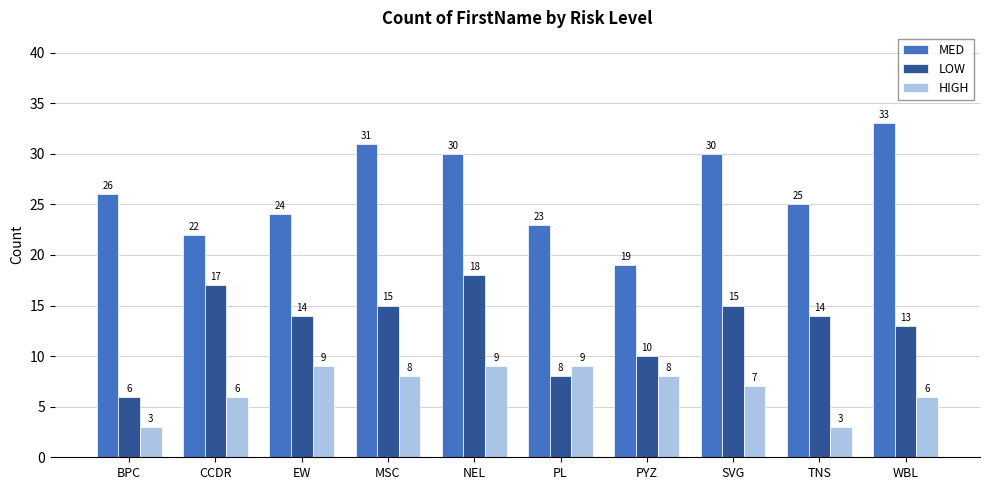

What is the difference between the second highest and second lowest values in the MED series?

9